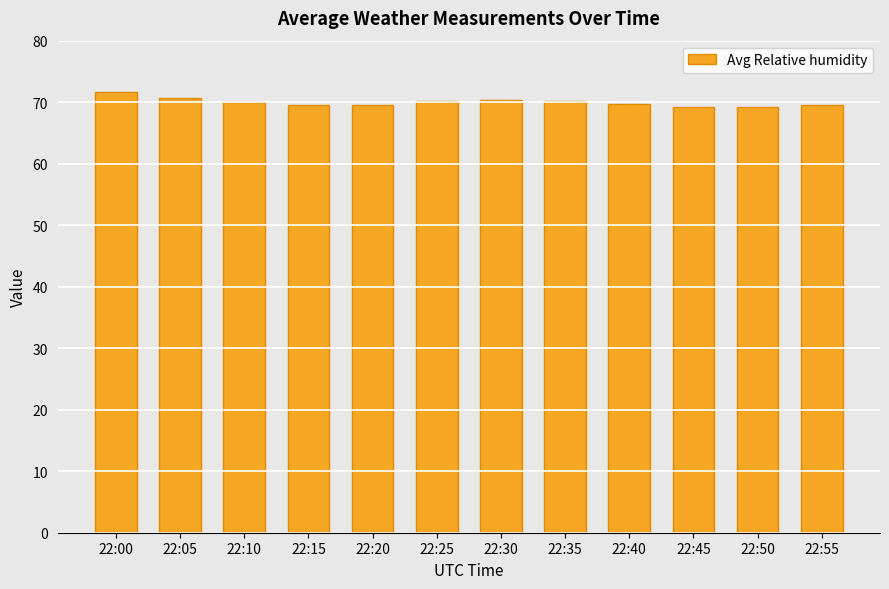

What is the ratio of the value at 22:00 to the value at 22:55?

1.0